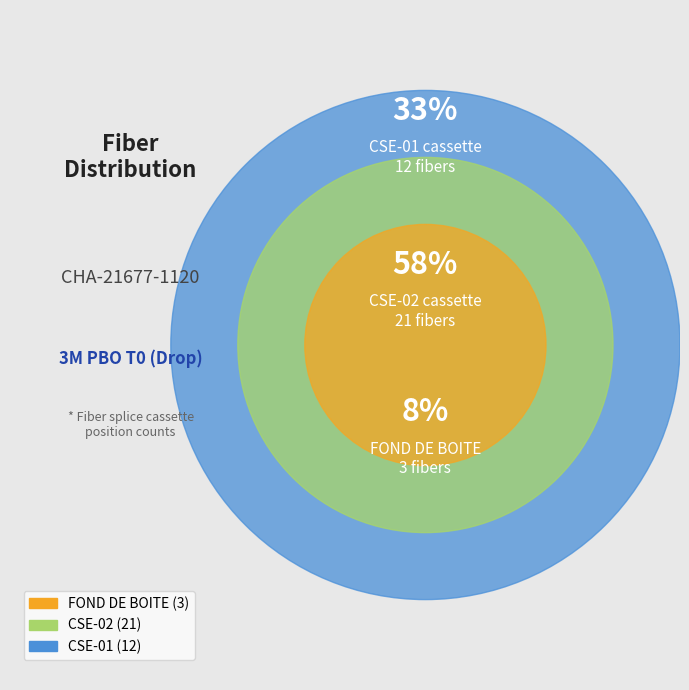

Is CSE-01 the majority of the pie?

No